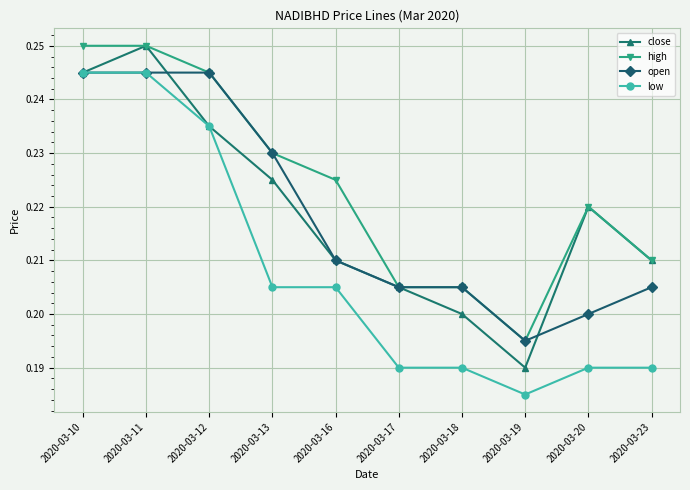

True or false: close has a value of 0.1 at 2020-03-18.

False